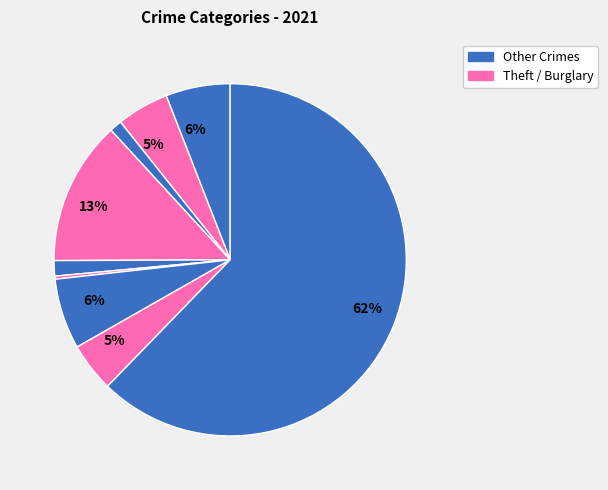

How many slices are in this pie chart?

9